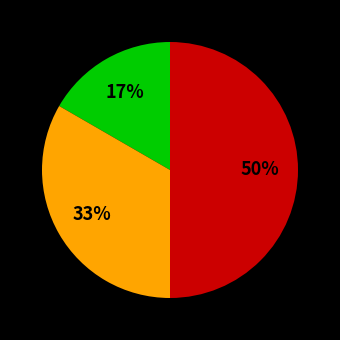

To the nearest percent, what is the average slice percentage?

33%